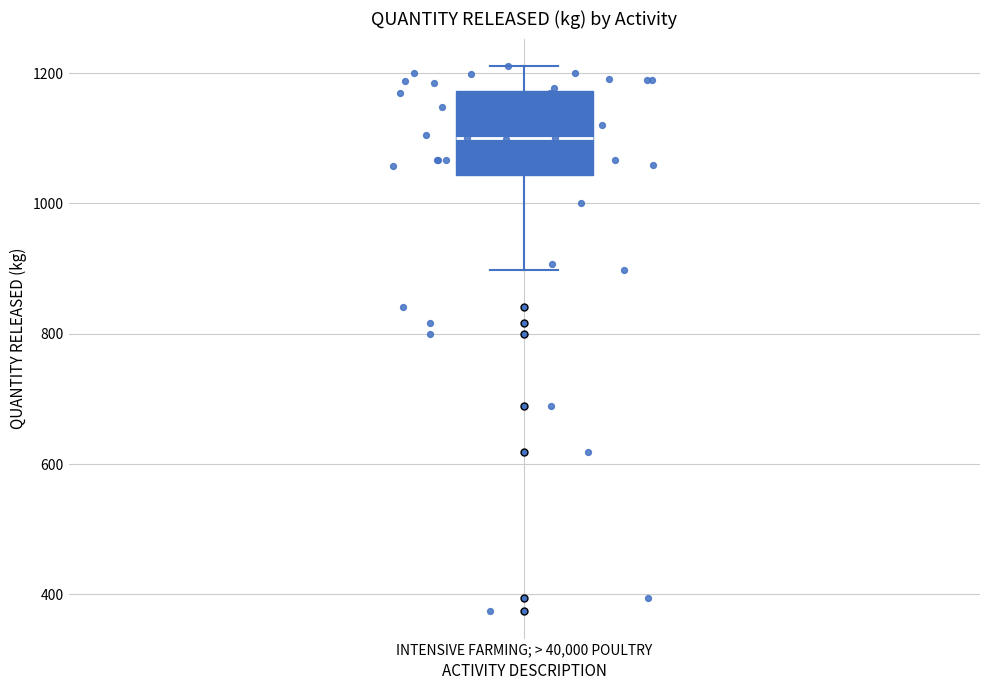

Read this box plot against the y-axis: the position of the median line, the range covered by the box, and the ends of both whiskers. The values are not printed on the chart, so give them approximately, as read against the axis.

median 1100, box 1040 to 1180, whiskers 900 to 1220